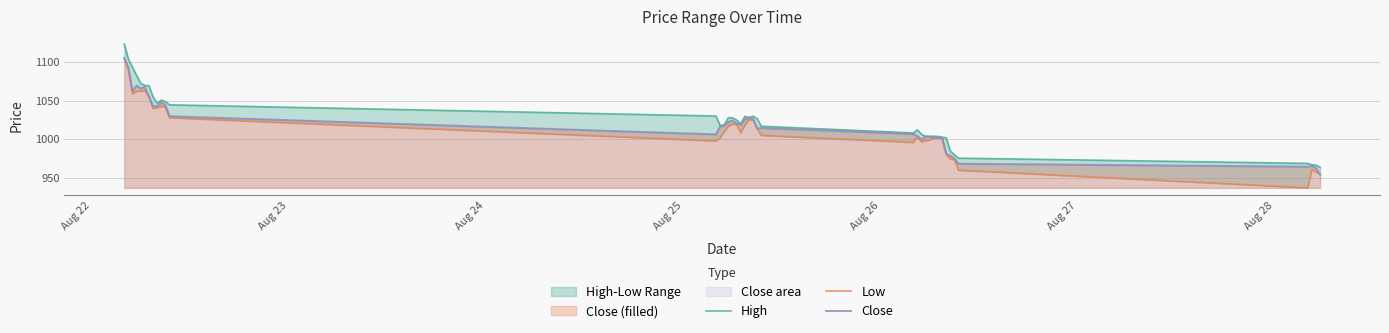

Does the chart have visible grid lines?

Yes